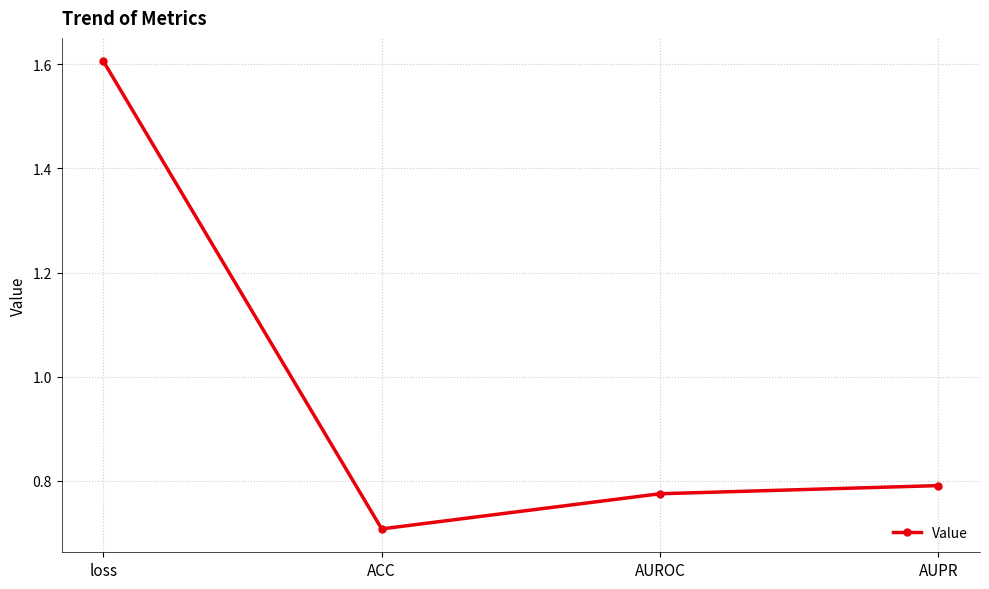

What is the smallest value displayed?

0.7